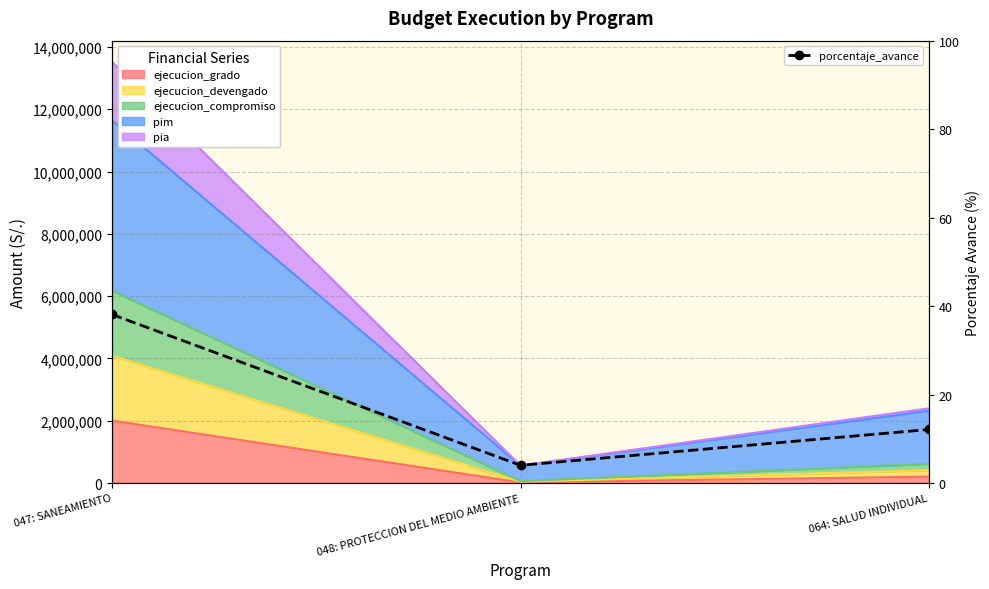

How many lines are shown in the chart?

1